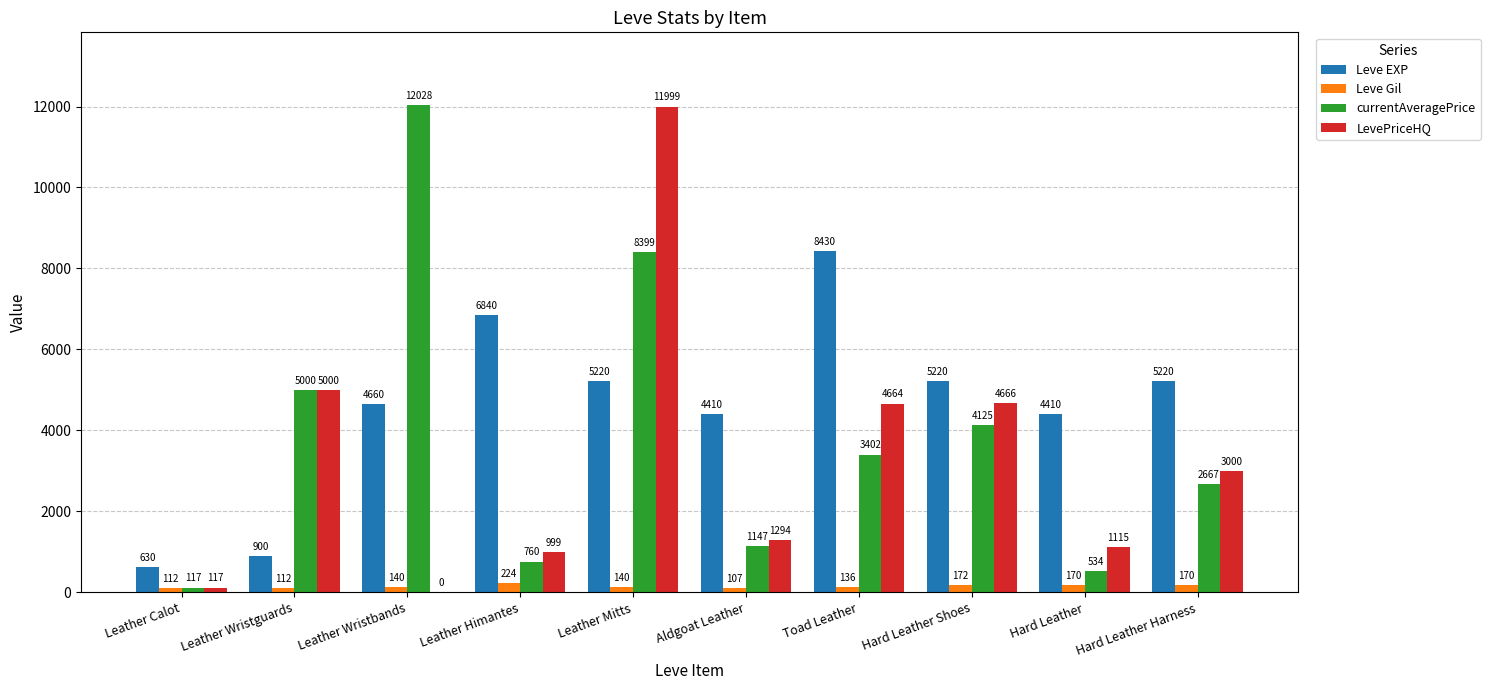

True or false: LevePriceHQ has a value of 1294 at Aldgoat Leather.

True